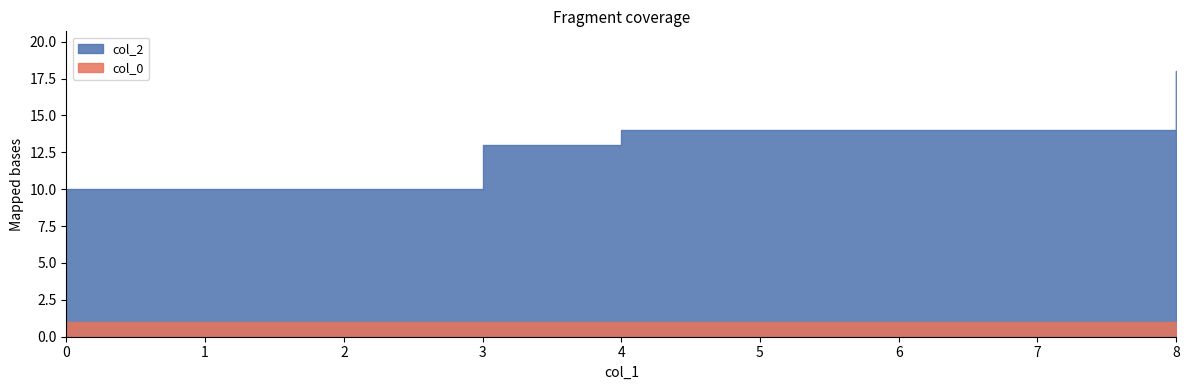

At which label does col_2 first exceed 14?

8